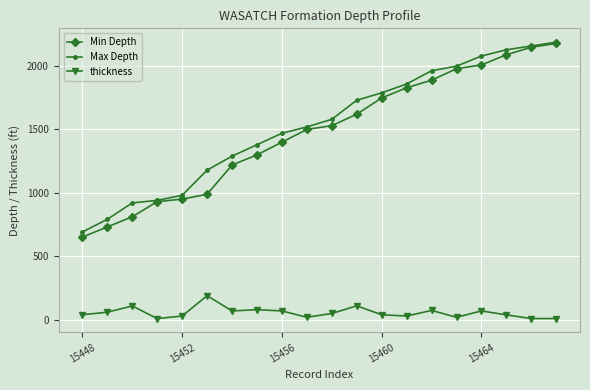

True or false: Max Depth and thickness intersect in this chart.

False